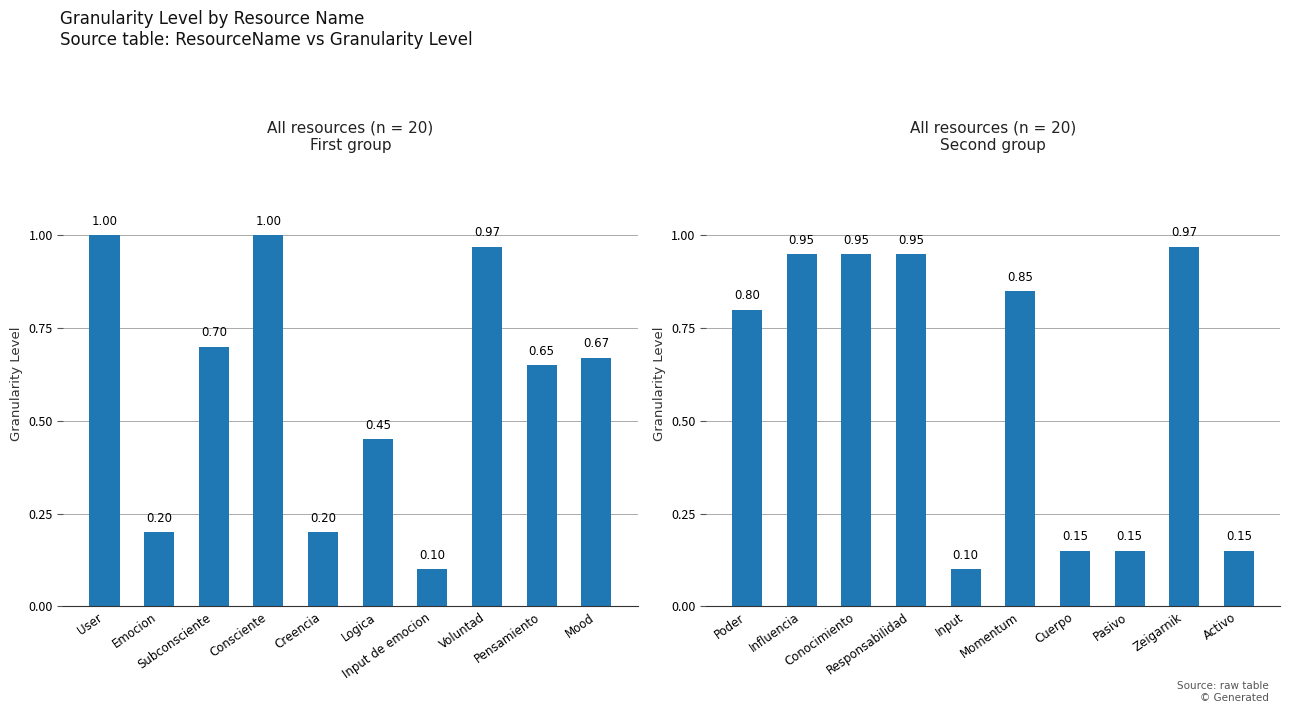

Are the bars horizontal?

No